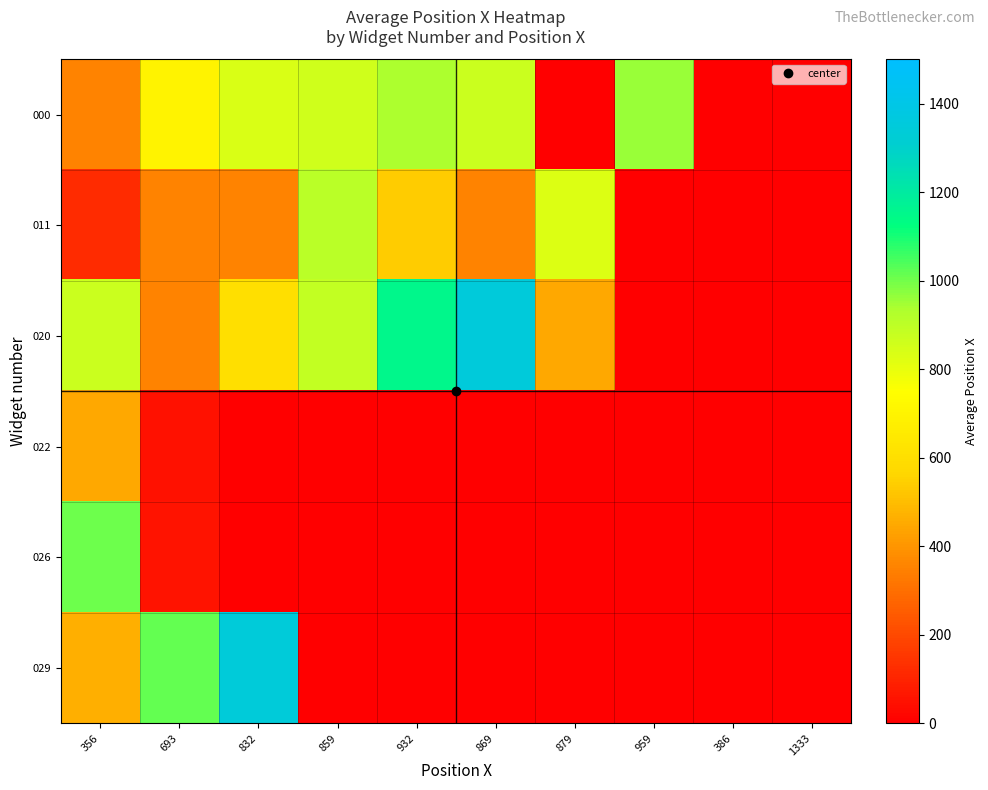

At which category is the sum across all series the highest?

356